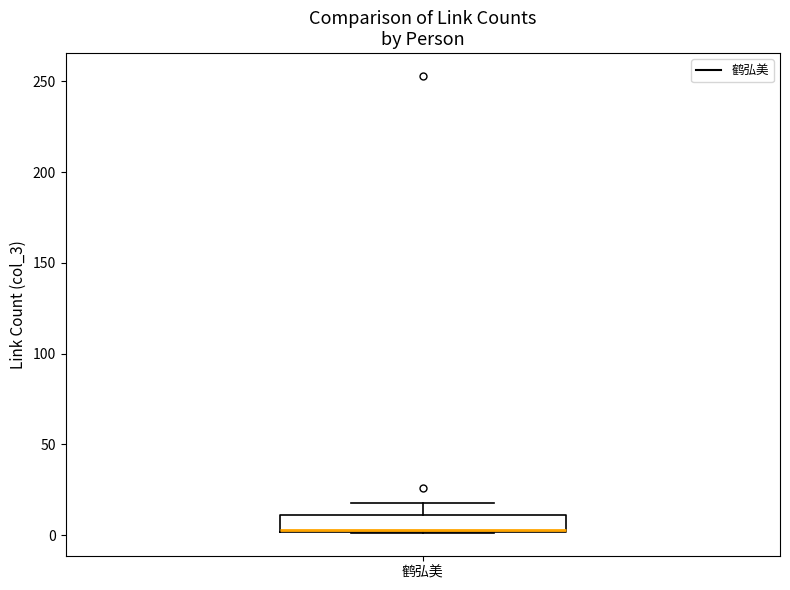

Transcribe this box plot: give where the median line is, the range the box spans, and where the two whiskers end, as read against the y-axis. The values are not printed on the chart, so give them approximately, as read against the axis.

median 5 (drawn on the box's lower edge), box 0 to 10, whiskers 0 to 20